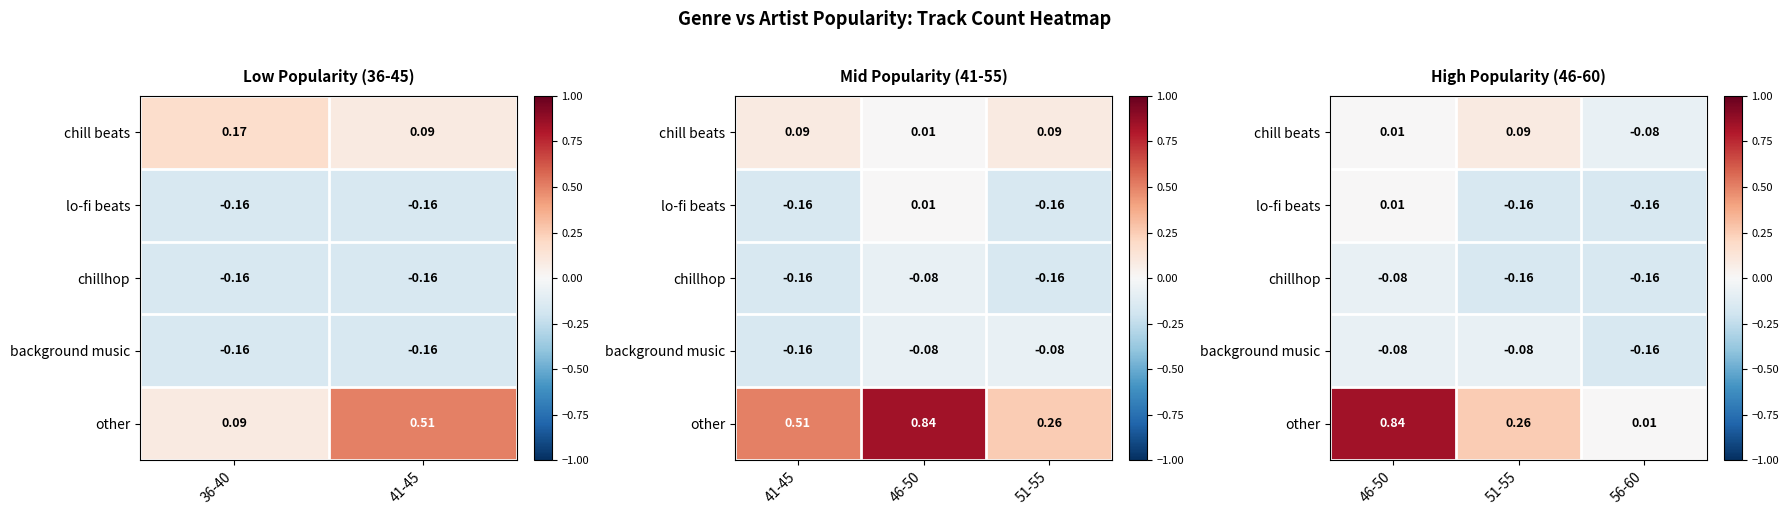

How many series are shown in this chart?

5